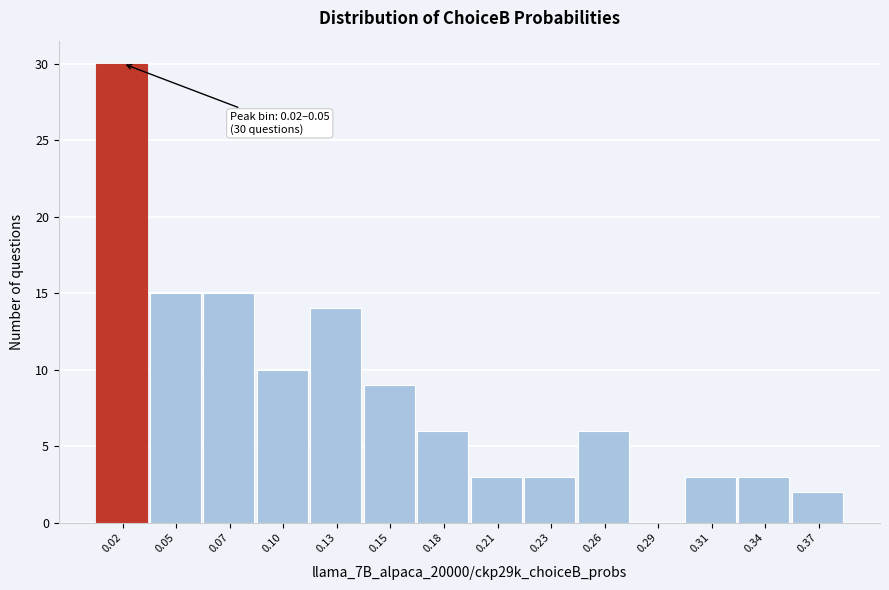

Reading left to right, list all the values displayed in this chart.

0.02=30	0.05=15	0.07=15	0.10=10	0.13=14	0.15=9	0.18=6	0.21=3	0.23=3	0.26=6	0.29=0	0.31=3	0.34=3	0.37=2